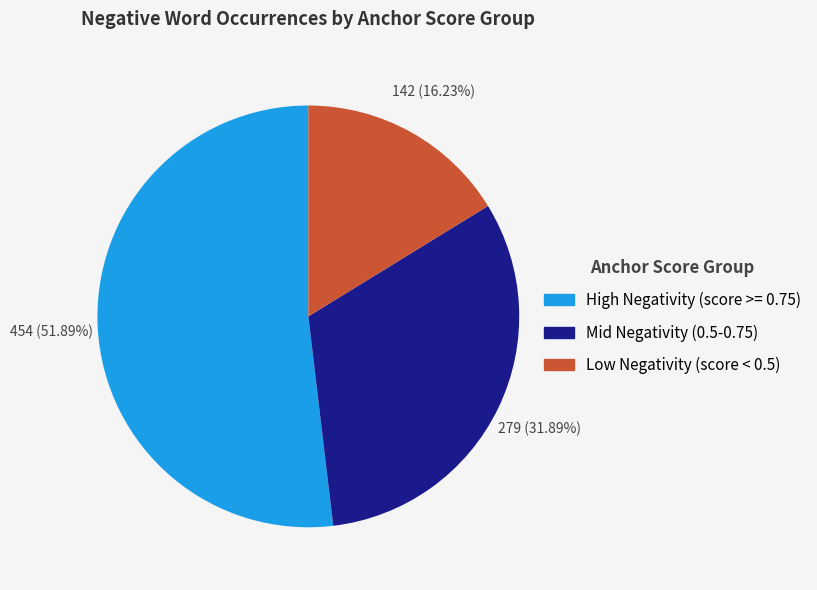

Does any single category account for the majority?

Yes